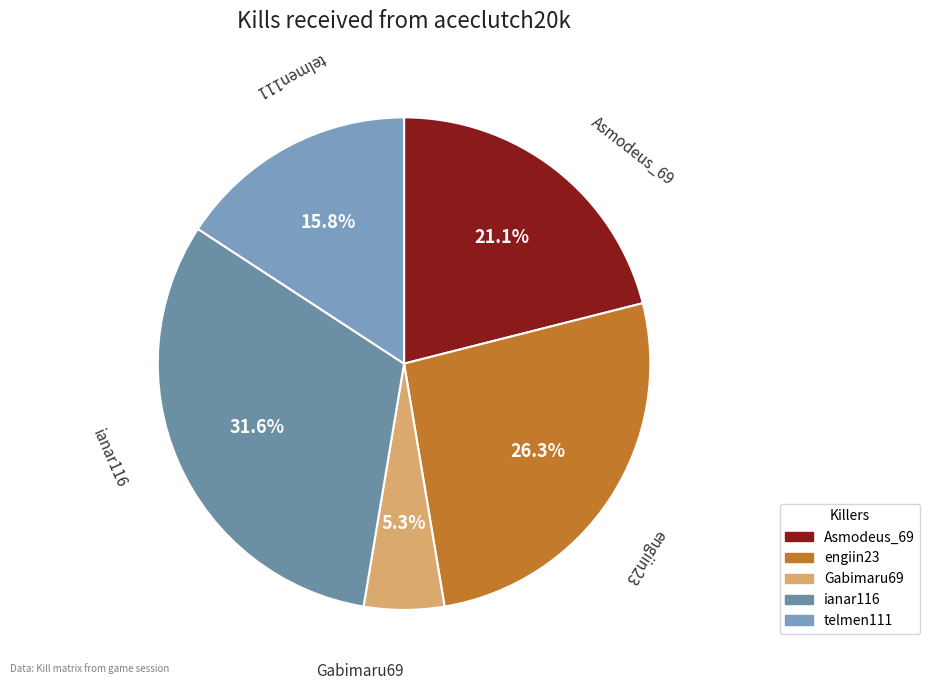

To the nearest percent, what is the average slice percentage?

20%